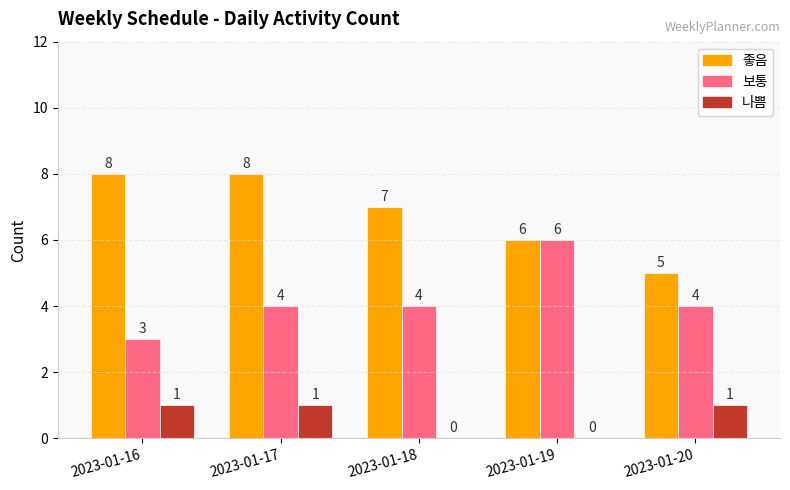

What is the maximum value shown in the chart?

8